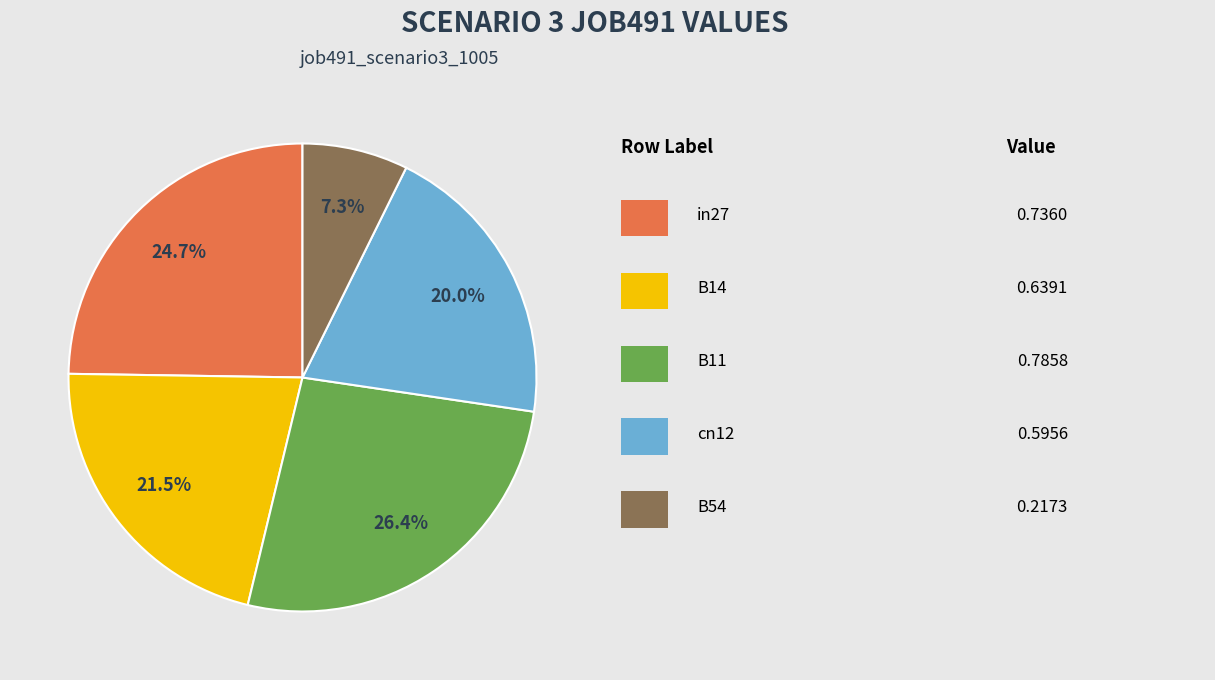

How many segments does this pie chart have?

5